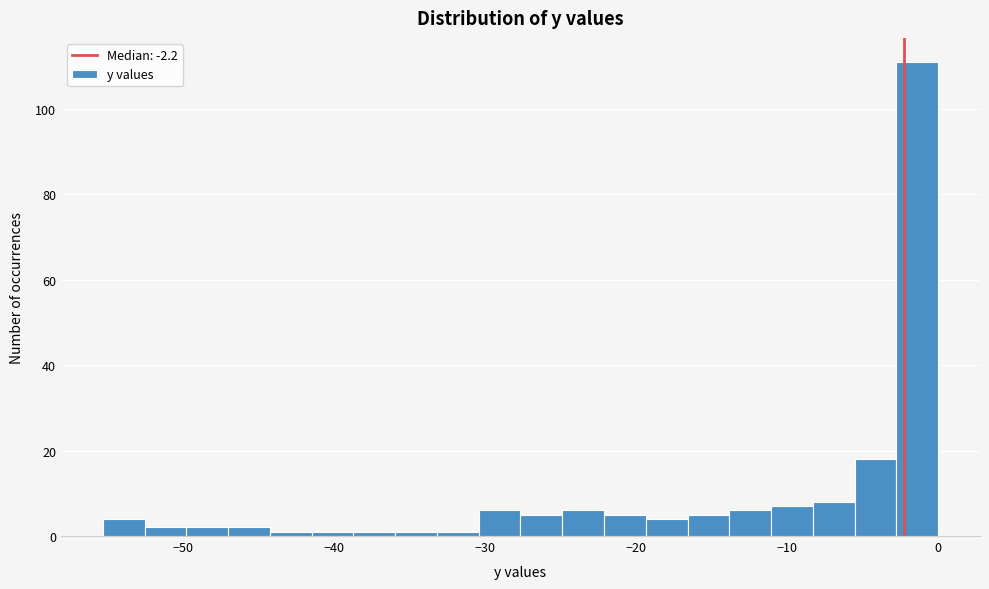

Read against the x-axis, roughly where is the centre of the tallest bar?

-1